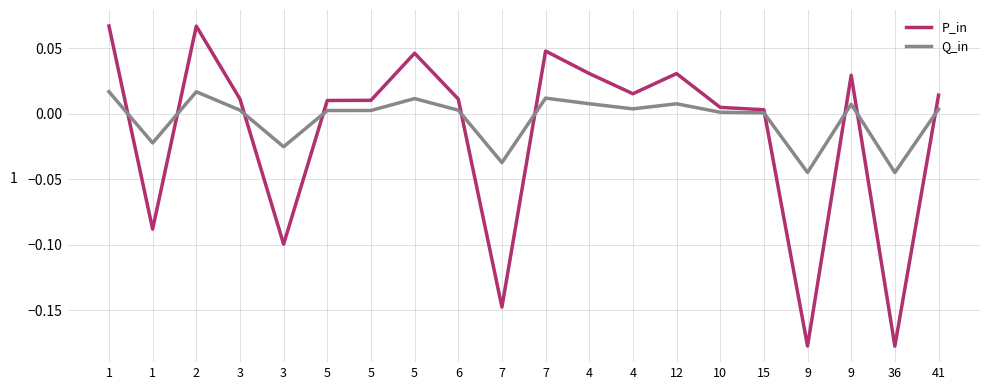

Is this an area chart (filled region under the line)?

No